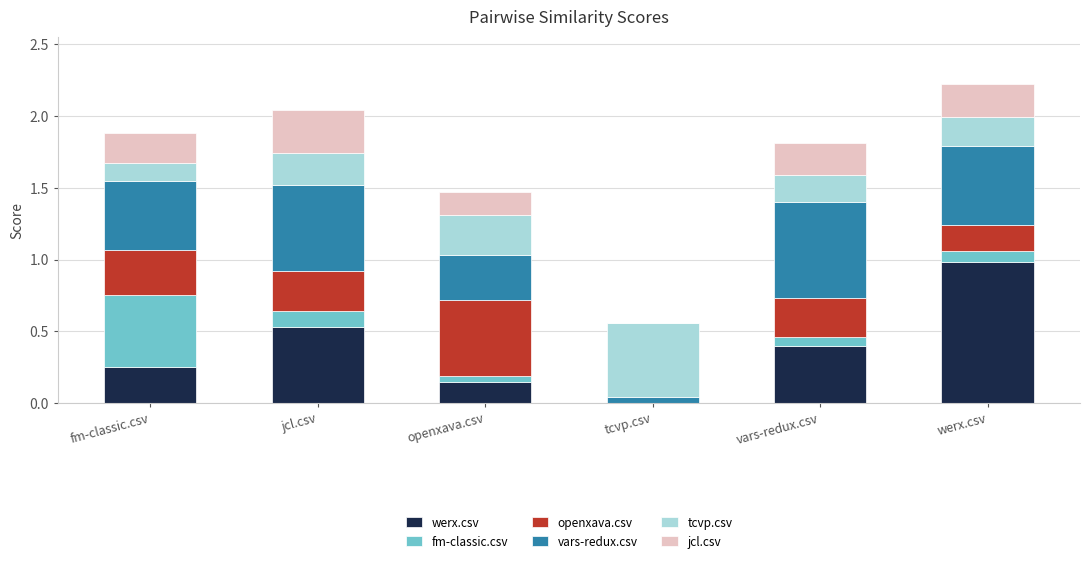

Does the chart contain stacked bars?

Yes